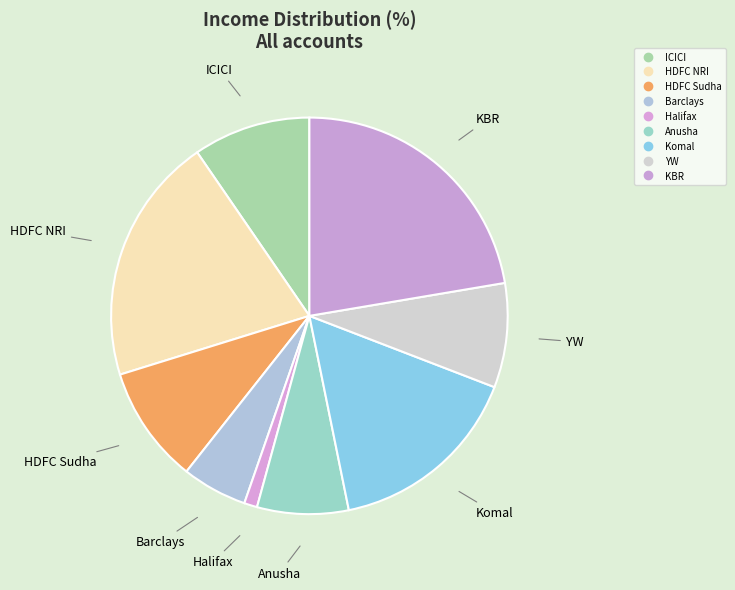

Which has a higher value, Anusha or Komal?

Komal